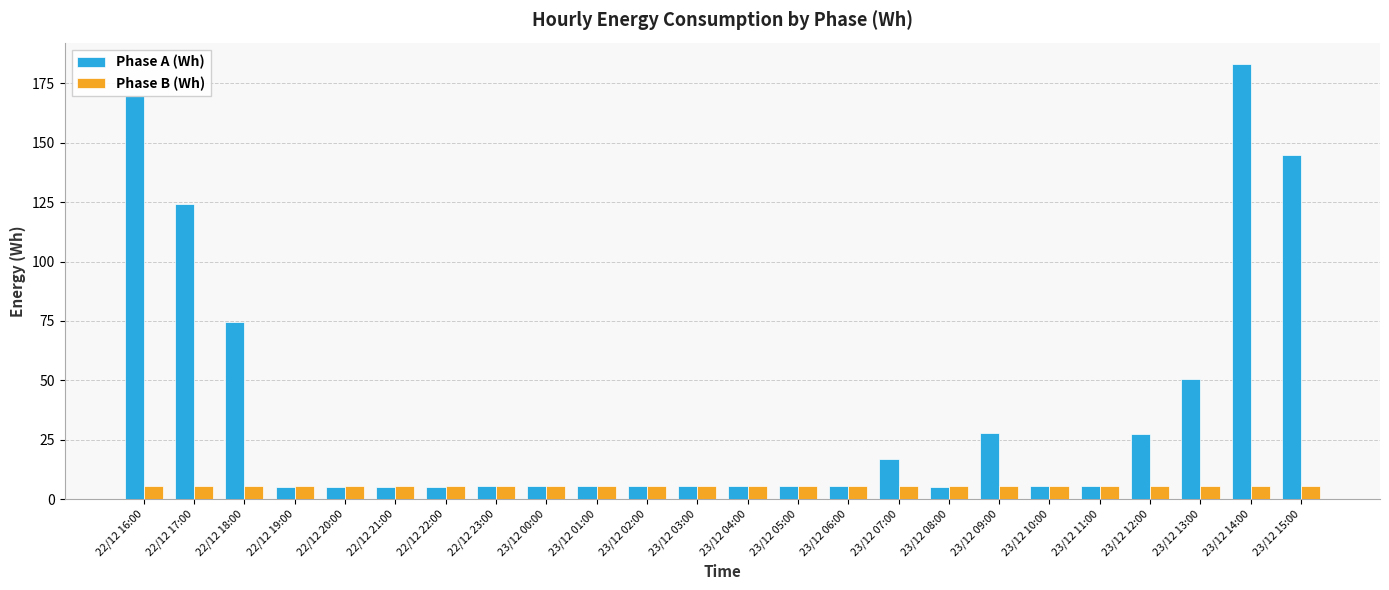

What are all the series names shown in the legend?

Phase A (Wh), Phase B (Wh)